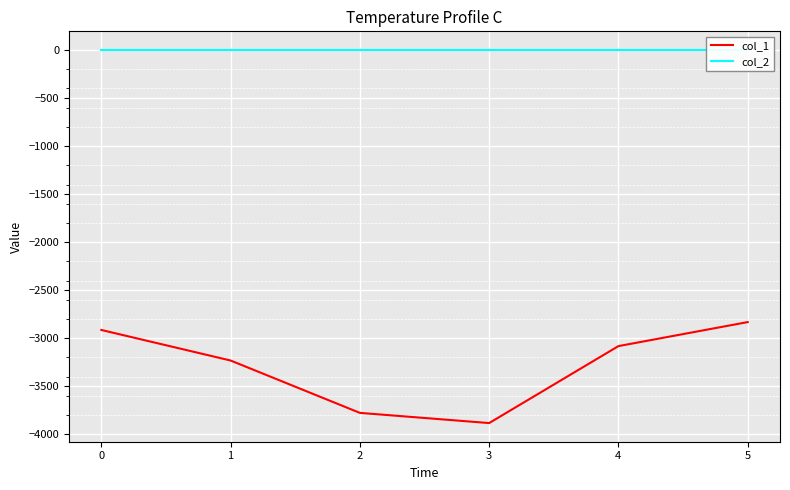

The value of col_1 at 4 is -3082. True or false?

True